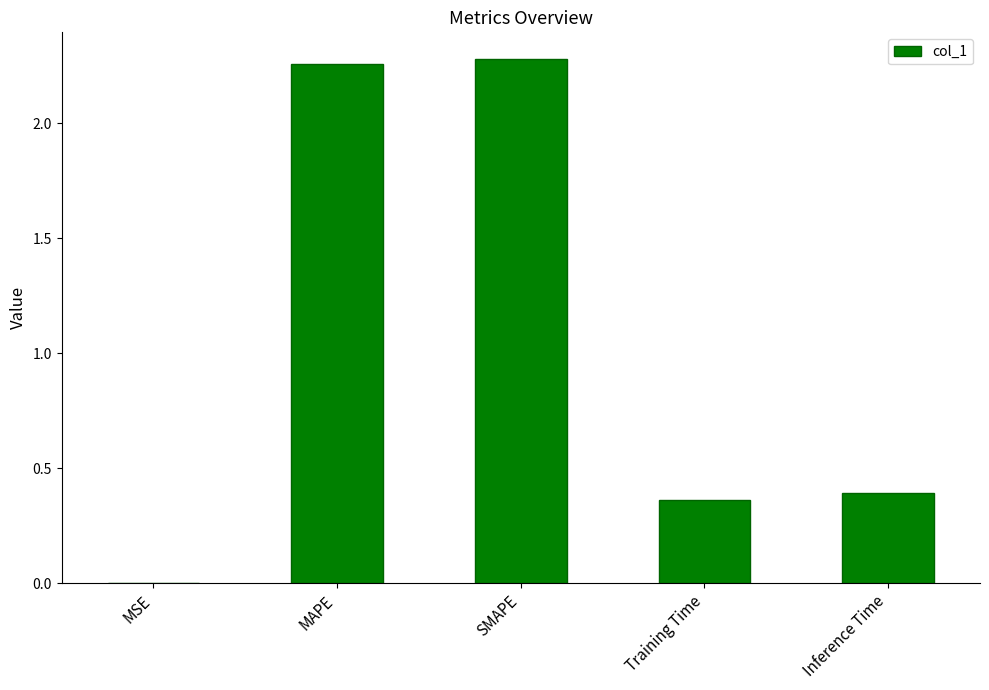

What is the sum of all values?

5.3